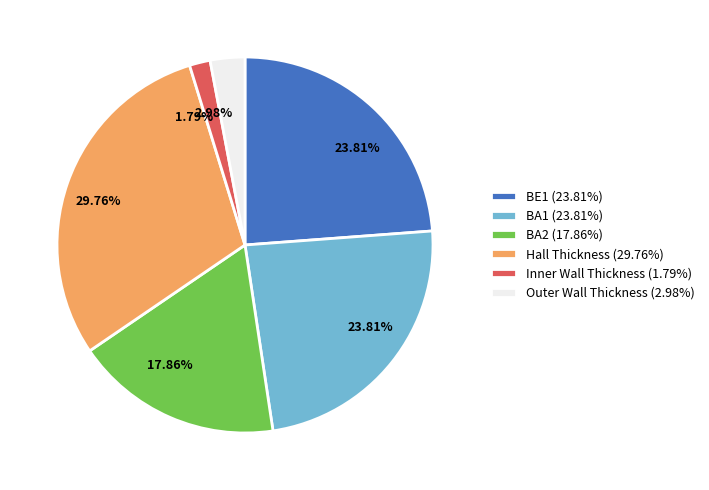

Is there any slice that represents more than half of the pie?

No